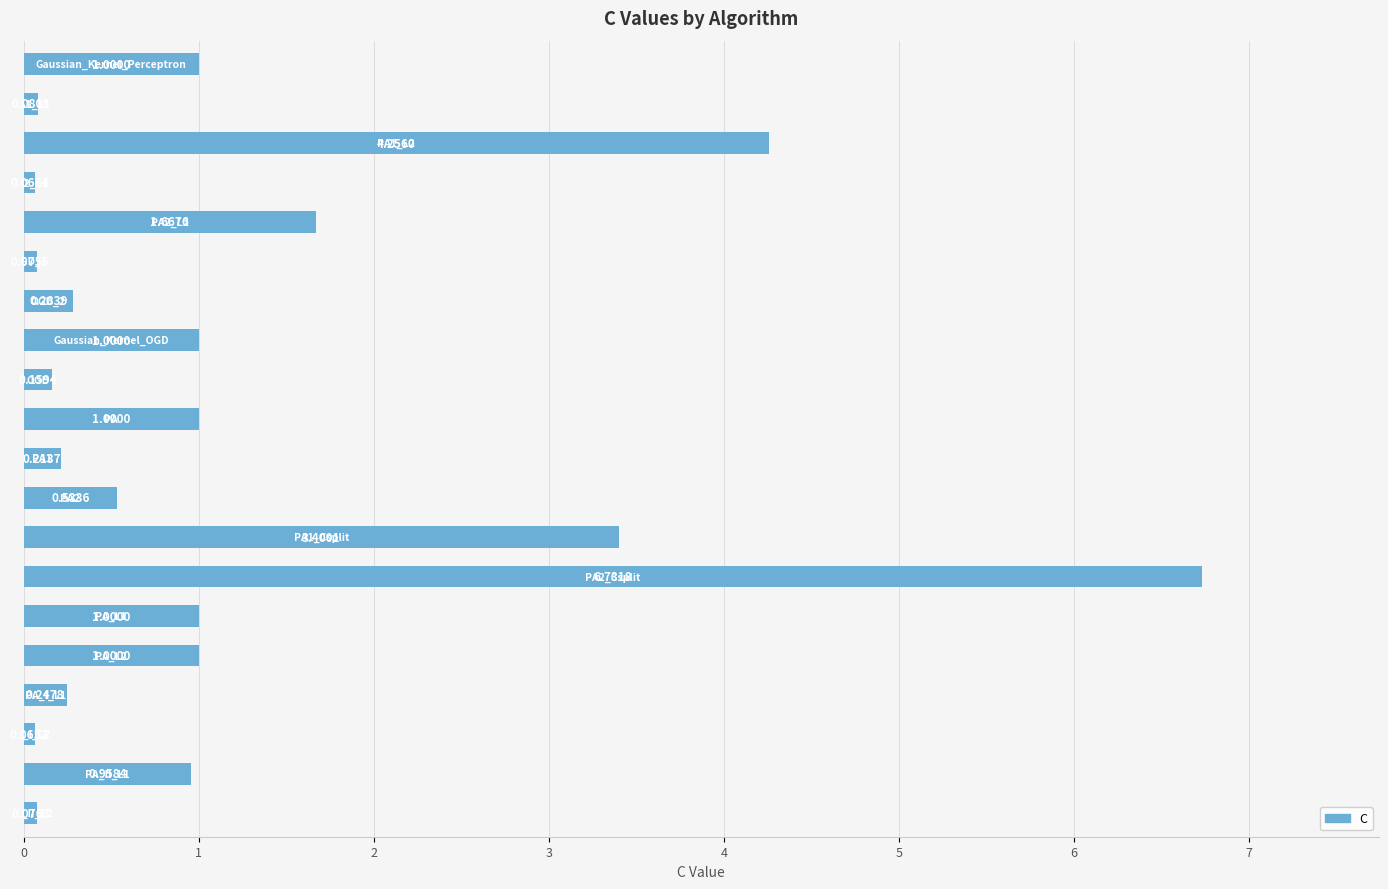

What is the difference between the second highest and second lowest values?

4.2